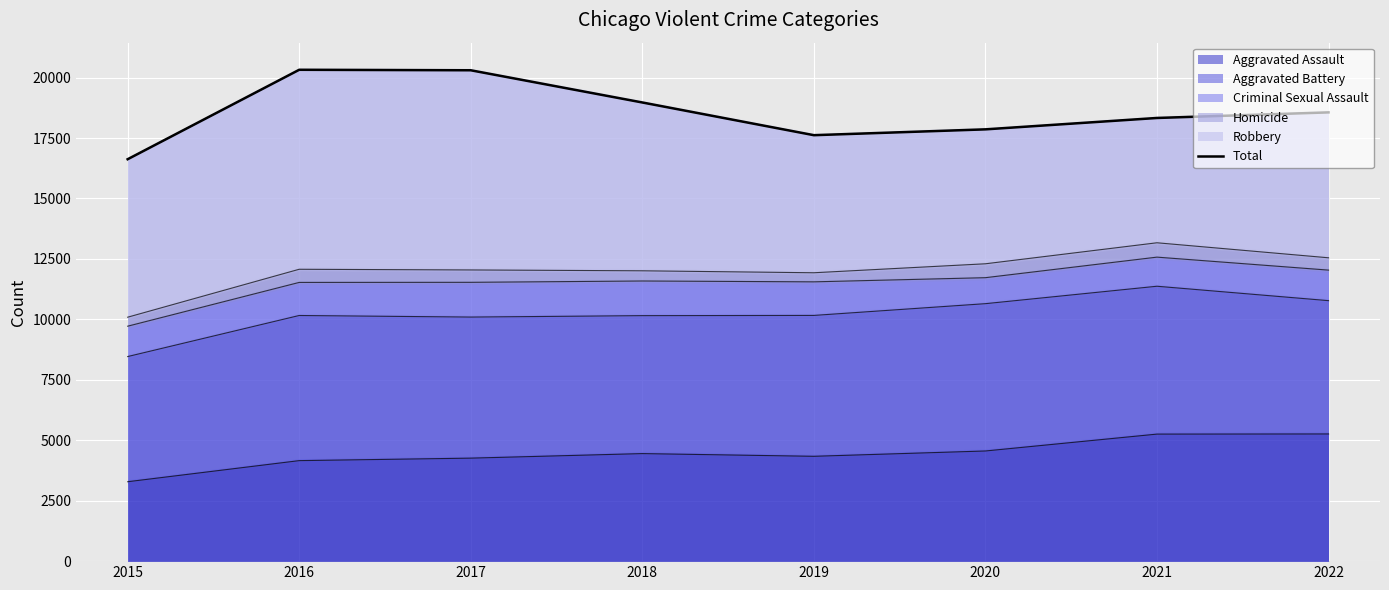

Reading left to right, extract all data points from this chart.

2015=16623	2016=20323	2017=20303	2018=18971	2019=17618	2020=17859	2021=18330	2022=18561